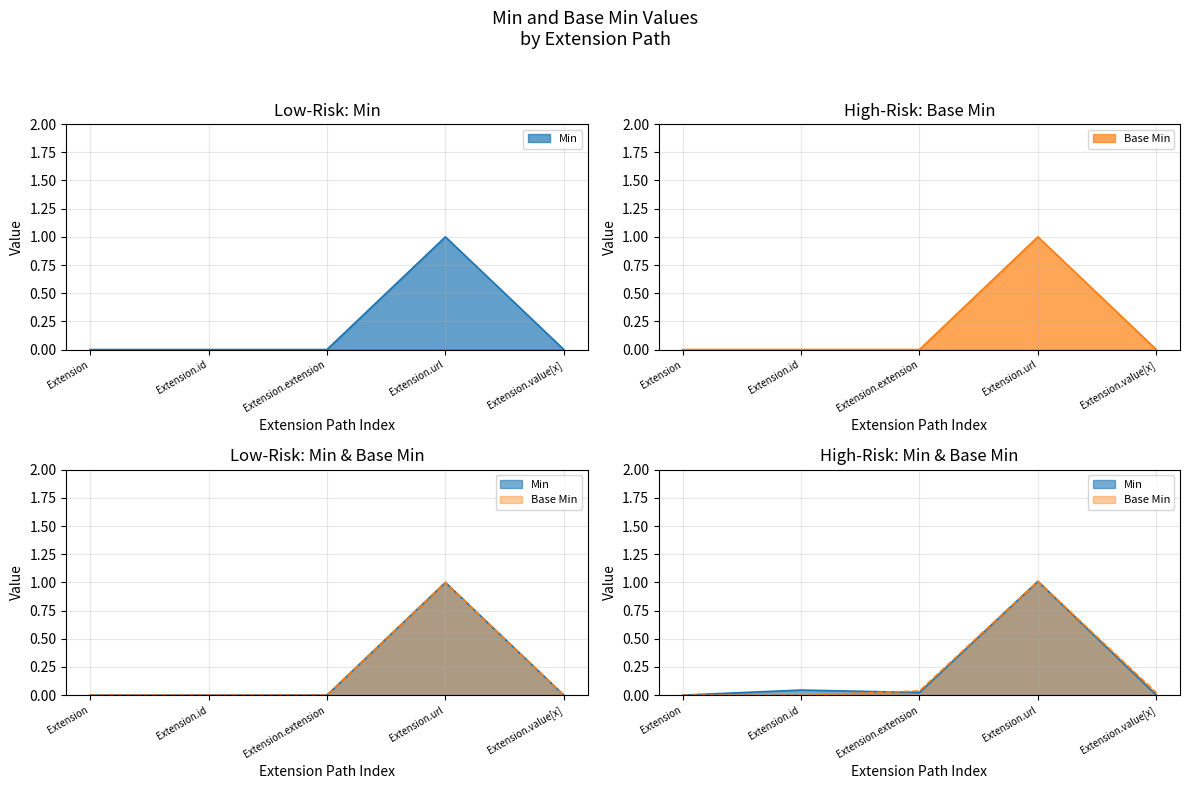

Is the value of Base Min at Extension.value[x] greater than the value of Min at Extension.extension?

No